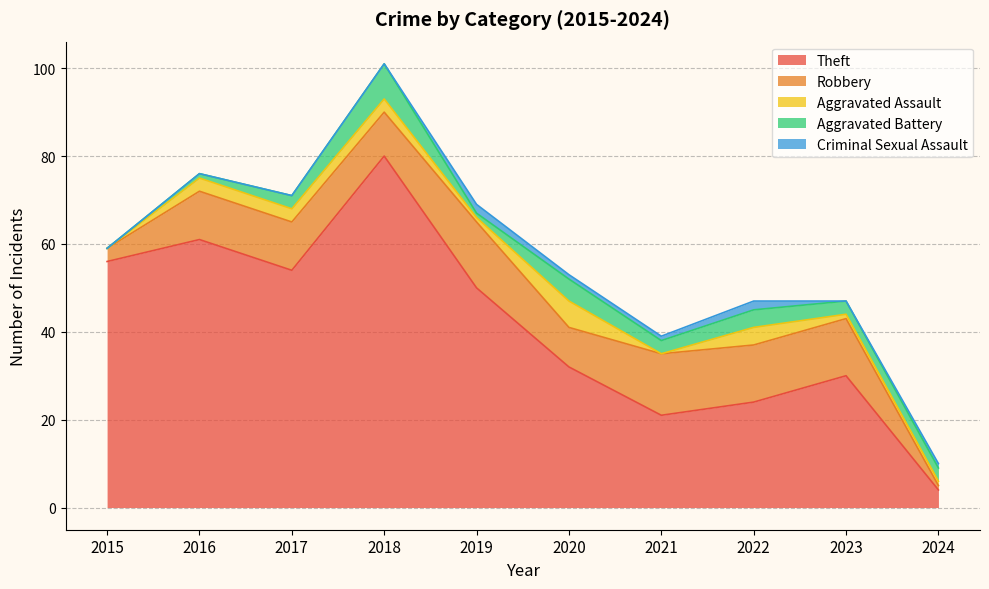

True or false: Theft and Aggravated Battery intersect in this chart.

False